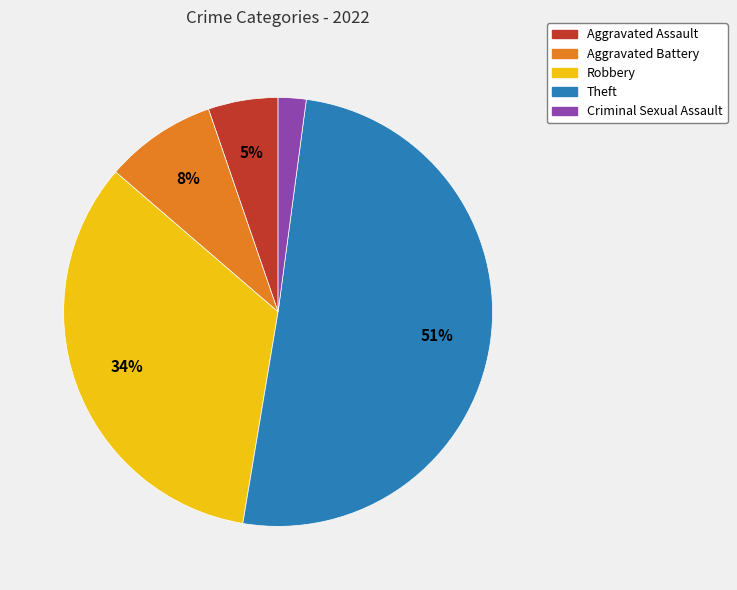

Count the number of slices in the pie.

5